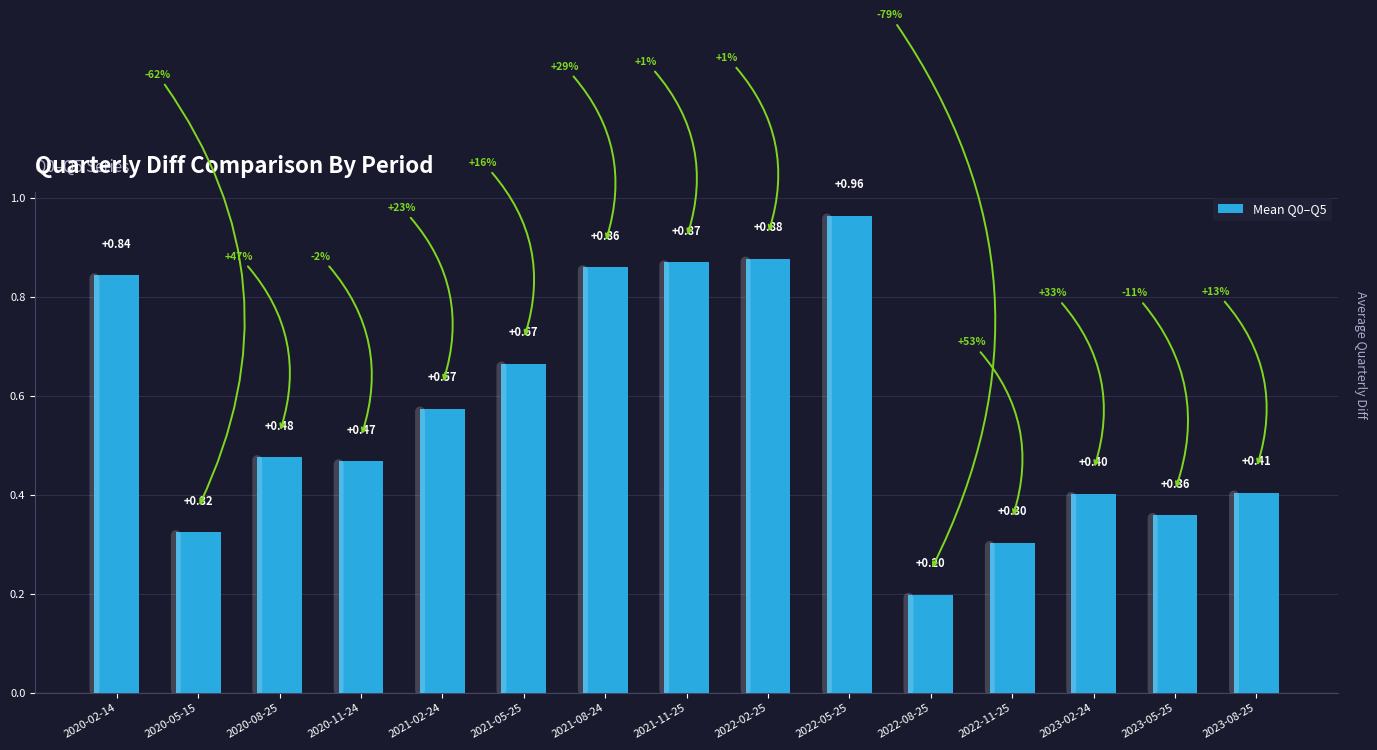

The chart shows a value of 0.2 at 2022-11-25. True or false?

False